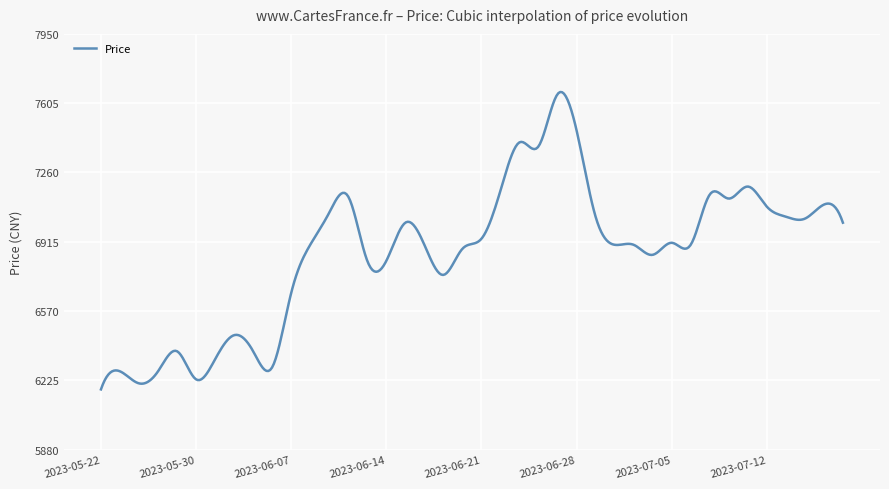

What is the minimum value shown in the chart?

6180.0